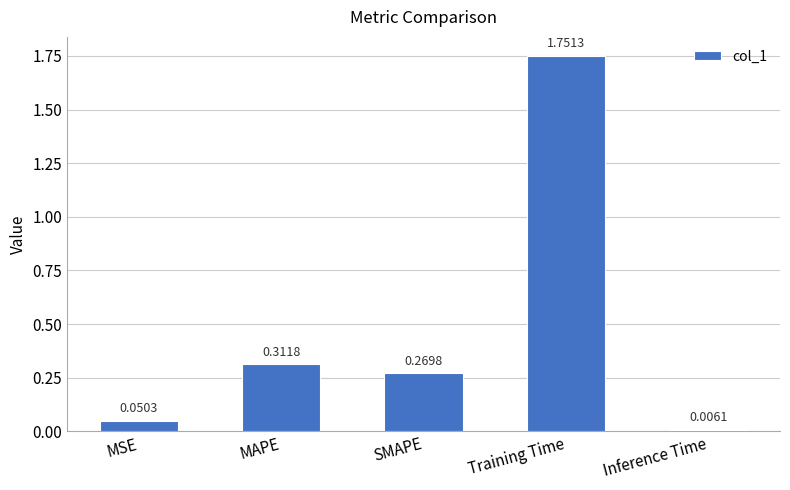

What is the label of the 5th bar from the left?

Inference Time